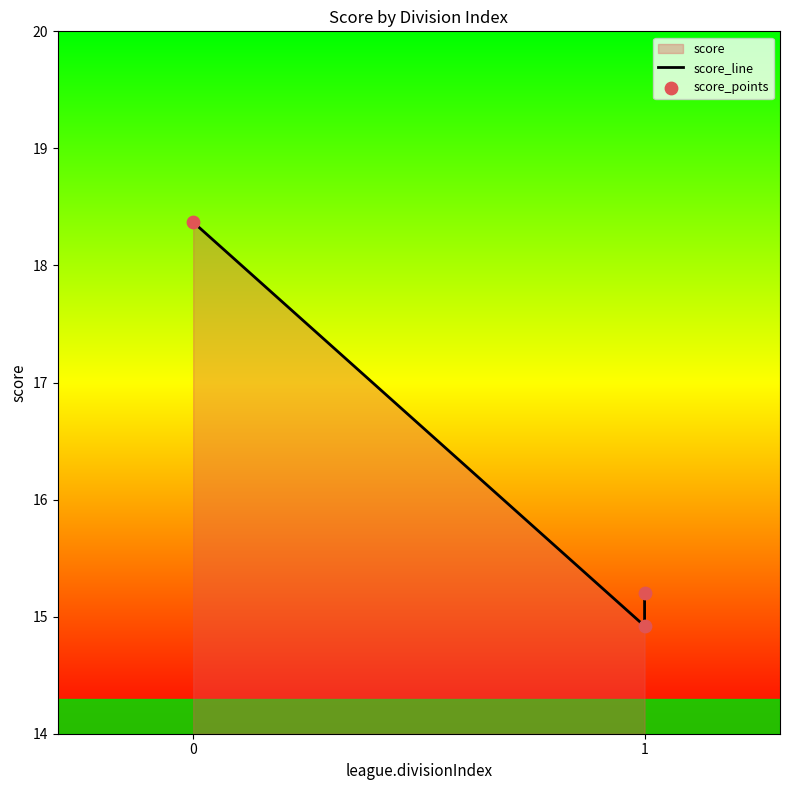

Which series contains the highest Y value?

score_line